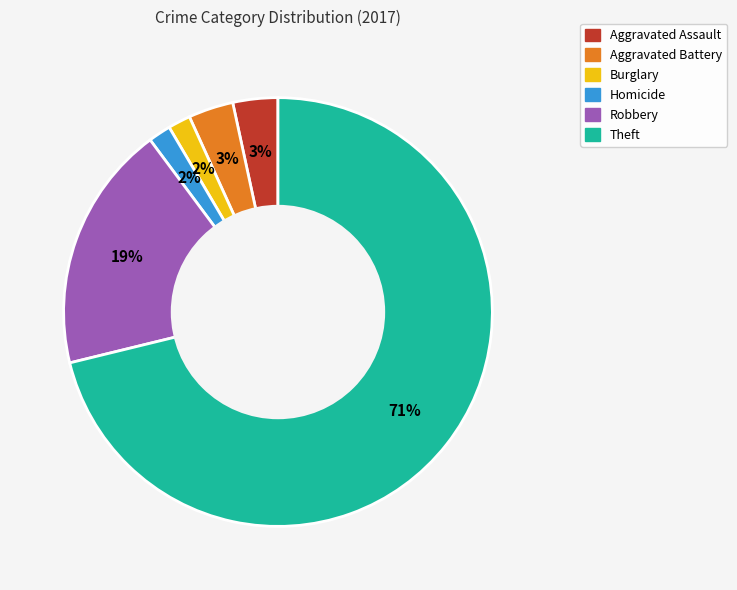

To the nearest percent, what is the average slice percentage?

17%